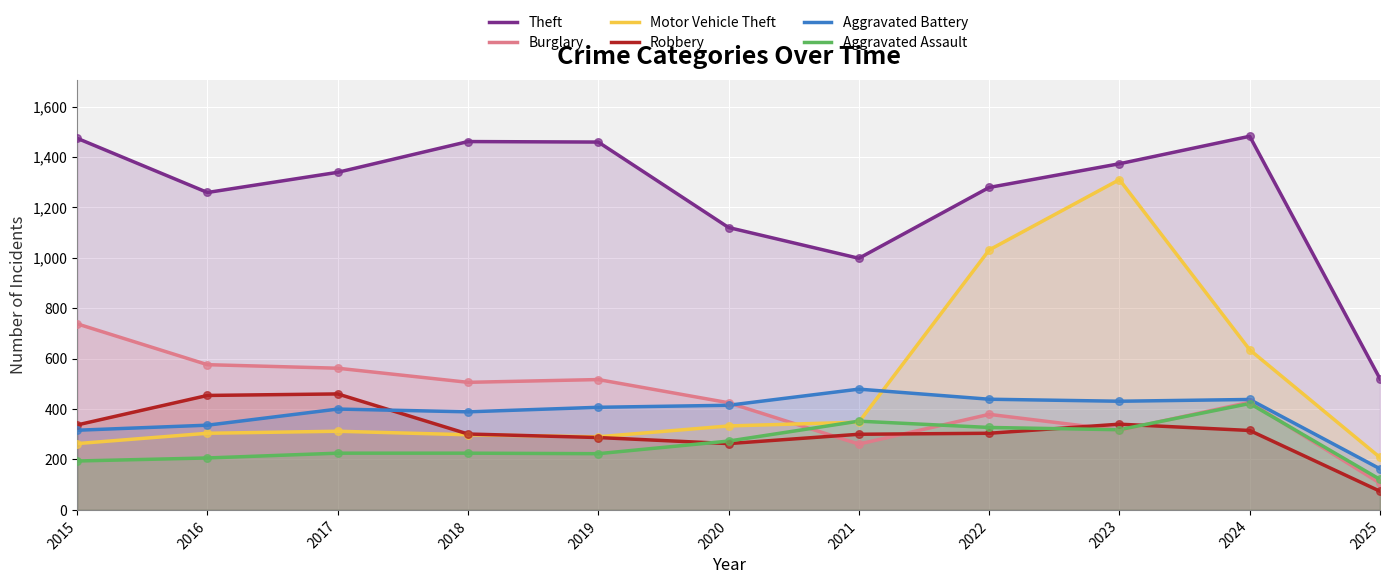

What is the total value across all series at 2017?

3298